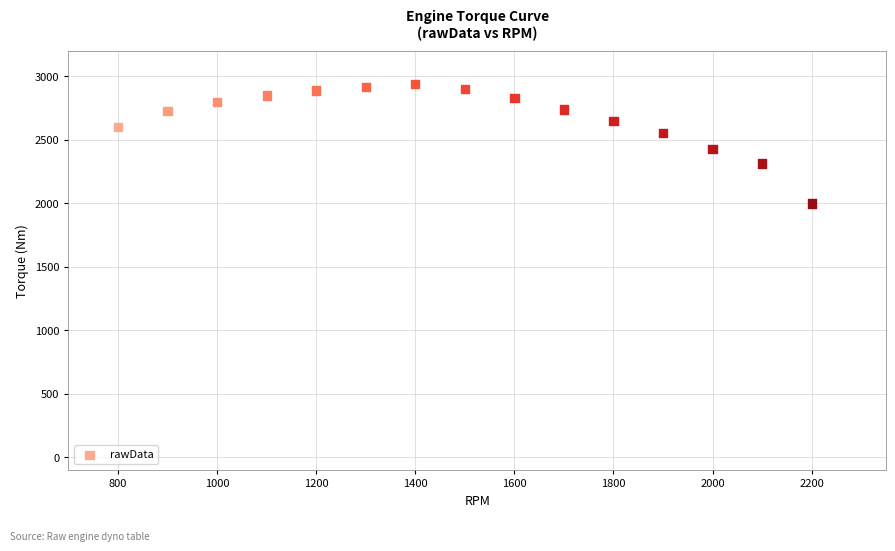

What is the range of Y values (max minus min)?

941.0